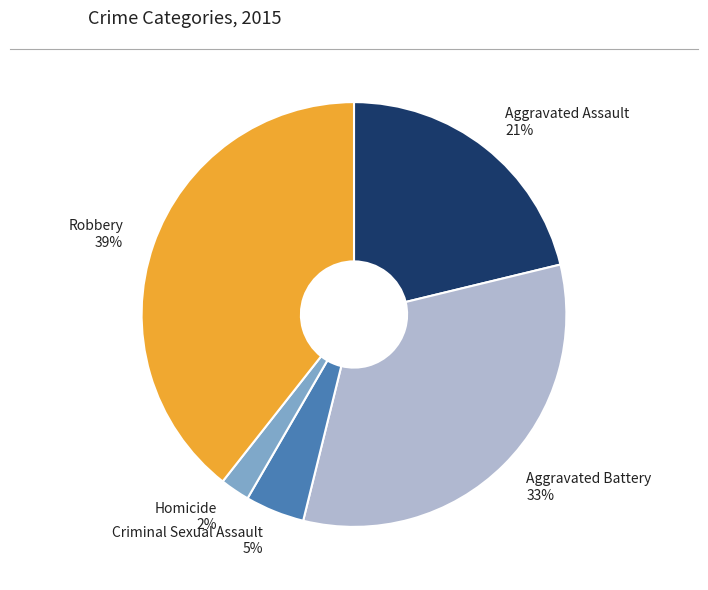

Is it true that Robbery is 32% of the pie?

False